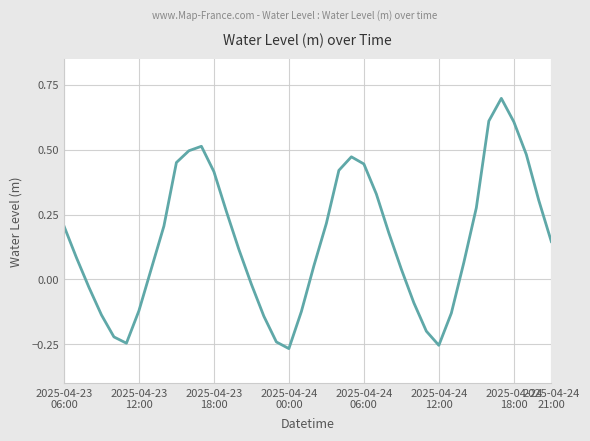

Where does the data first go above 0?

2025-04-23
06:00